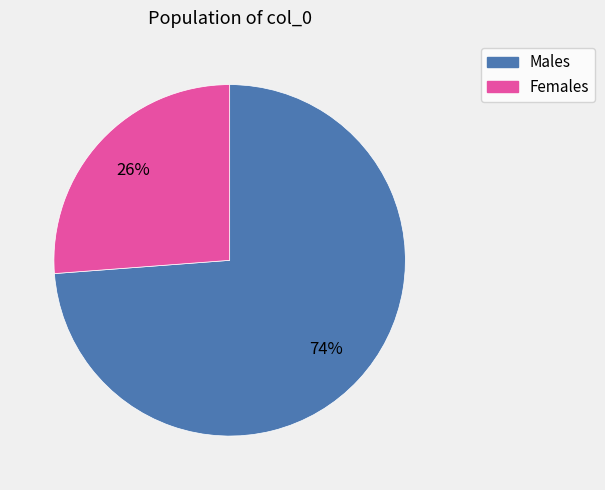

To the nearest percent, what is the difference between the largest and smallest slice percentages?

48%